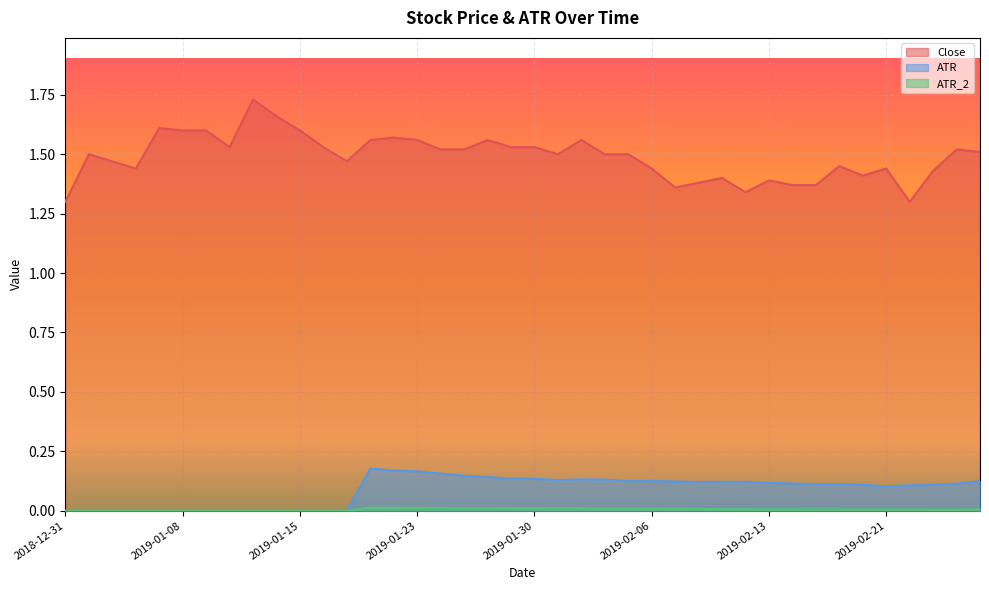

How many lines are shown in the chart?

3